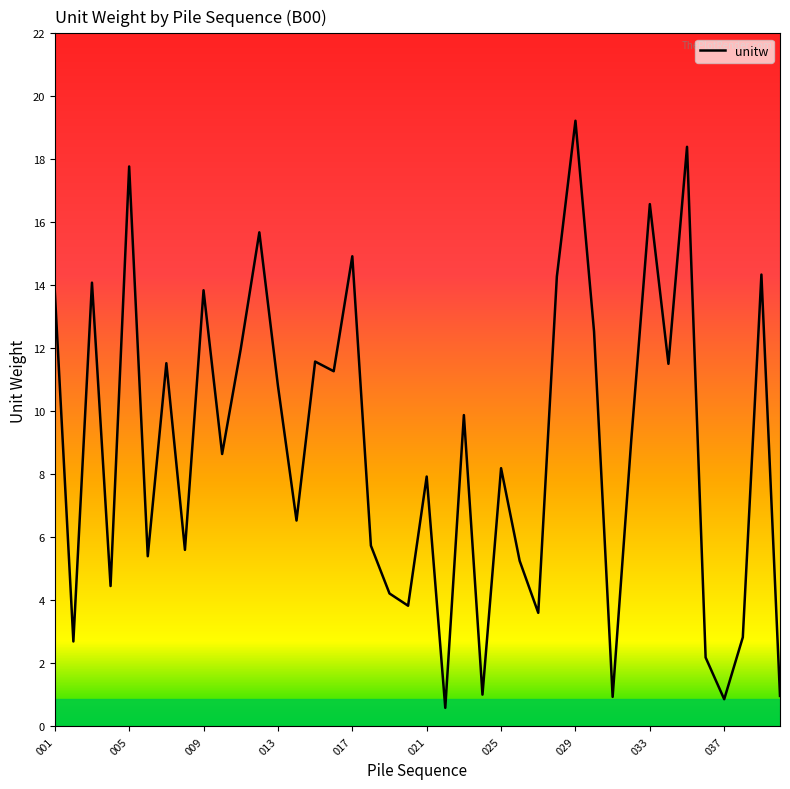

How many interior local peaks (higher than both neighbors) does the data have?

14